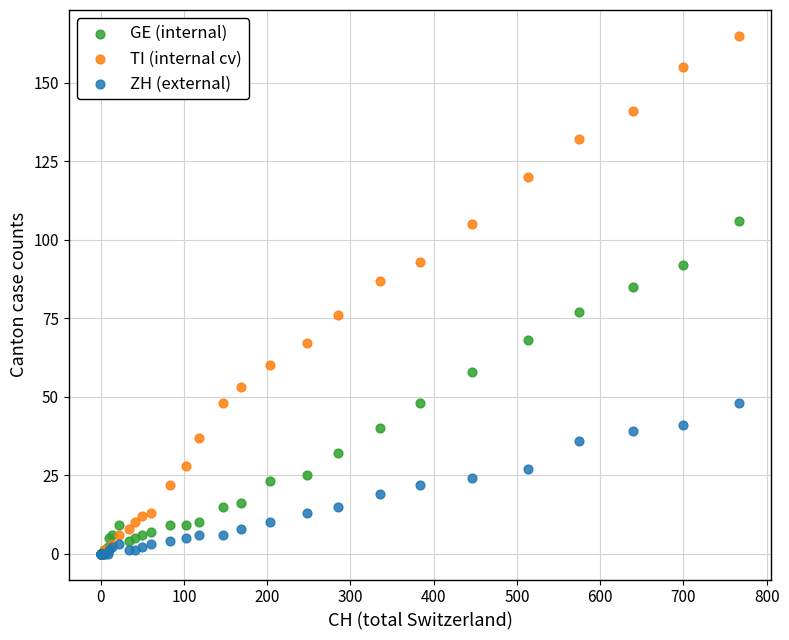

Which series has the largest Y range (max minus min)?

TI (internal cv)